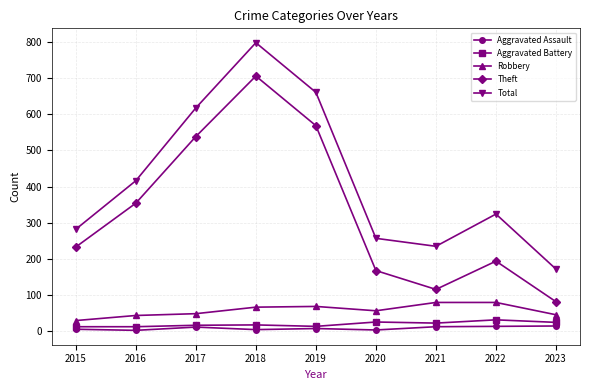

True or false: Total and Aggravated Battery cross at least once.

False